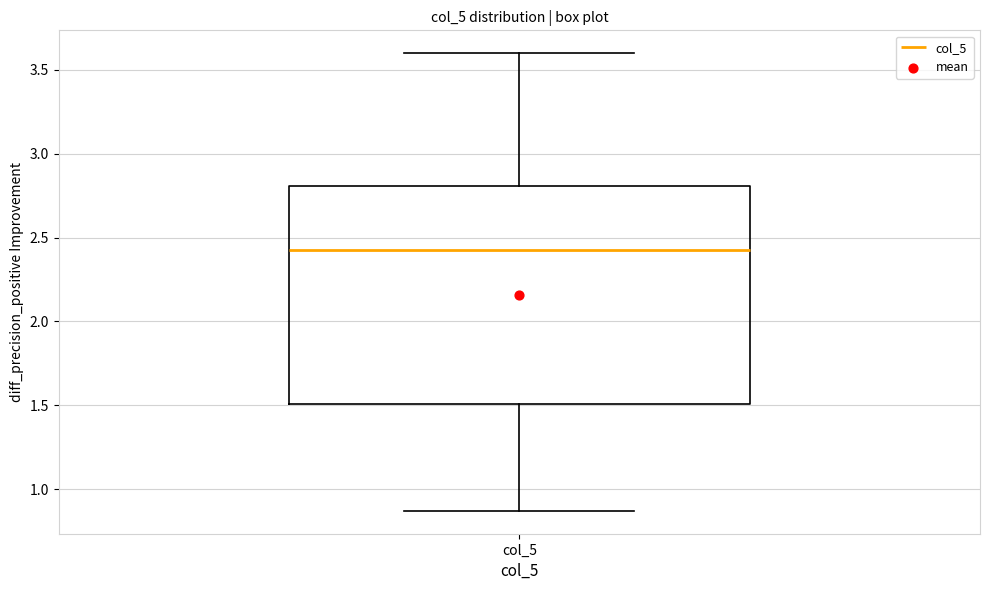

Read this box plot against the y-axis: the position of the median line, the range covered by the box, and the ends of both whiskers. The values are not printed on the chart, so give them approximately, as read against the axis.

median 2.45, box 1.50 to 2.80, whiskers 0.85 to 3.60